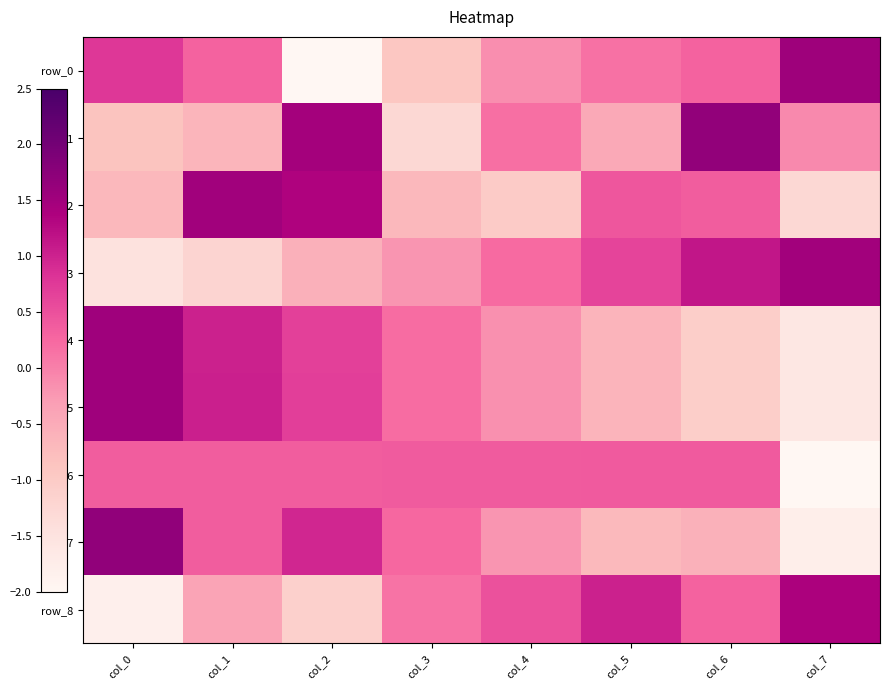

At col_2, list the series in order from largest to smallest.

row_1, row_2, row_7, row_5, row_4, row_6, row_3, row_8, row_0